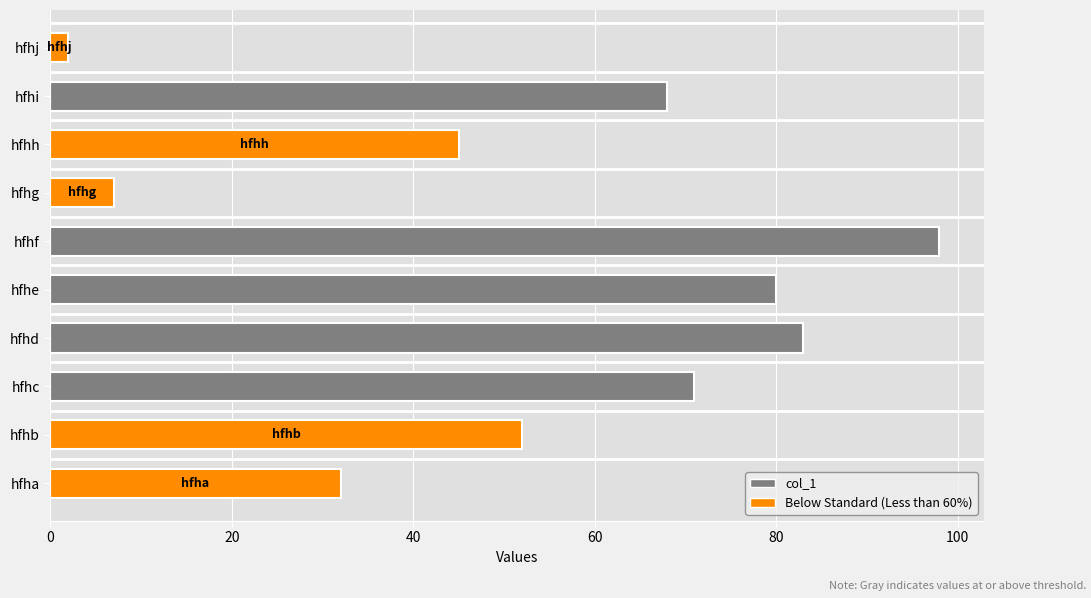

Count the number of categories in the chart.

10